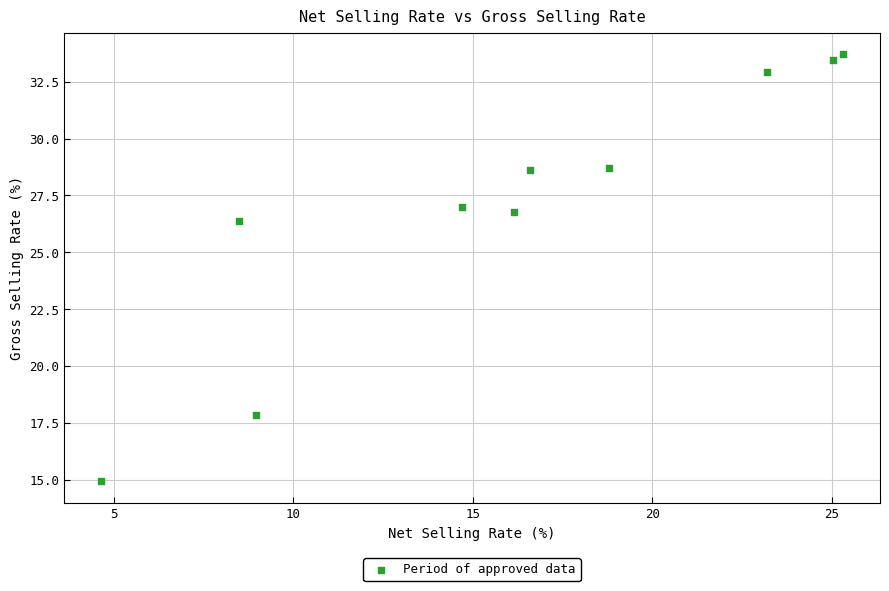

What is the average X value?

16.2